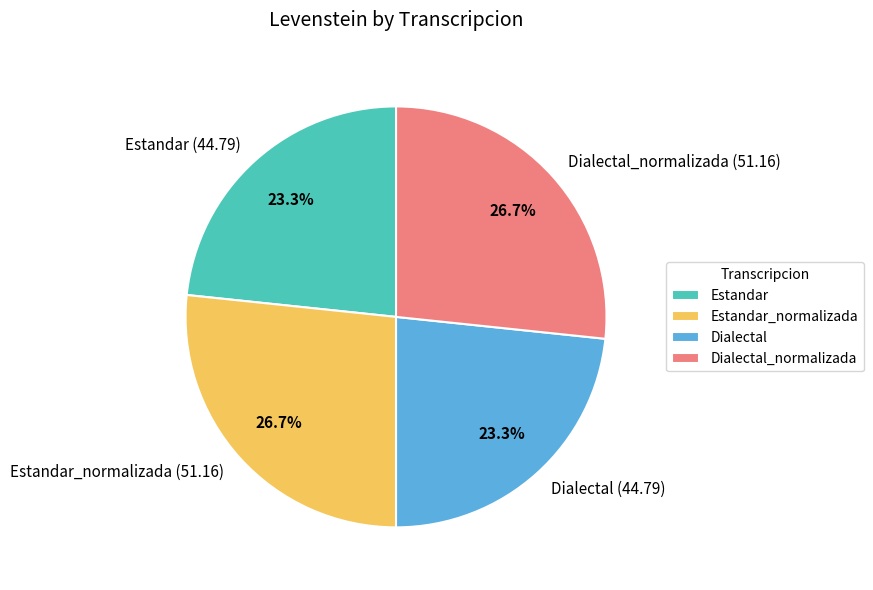

The Dialectal slice represents 23% of the pie. True or false?

True